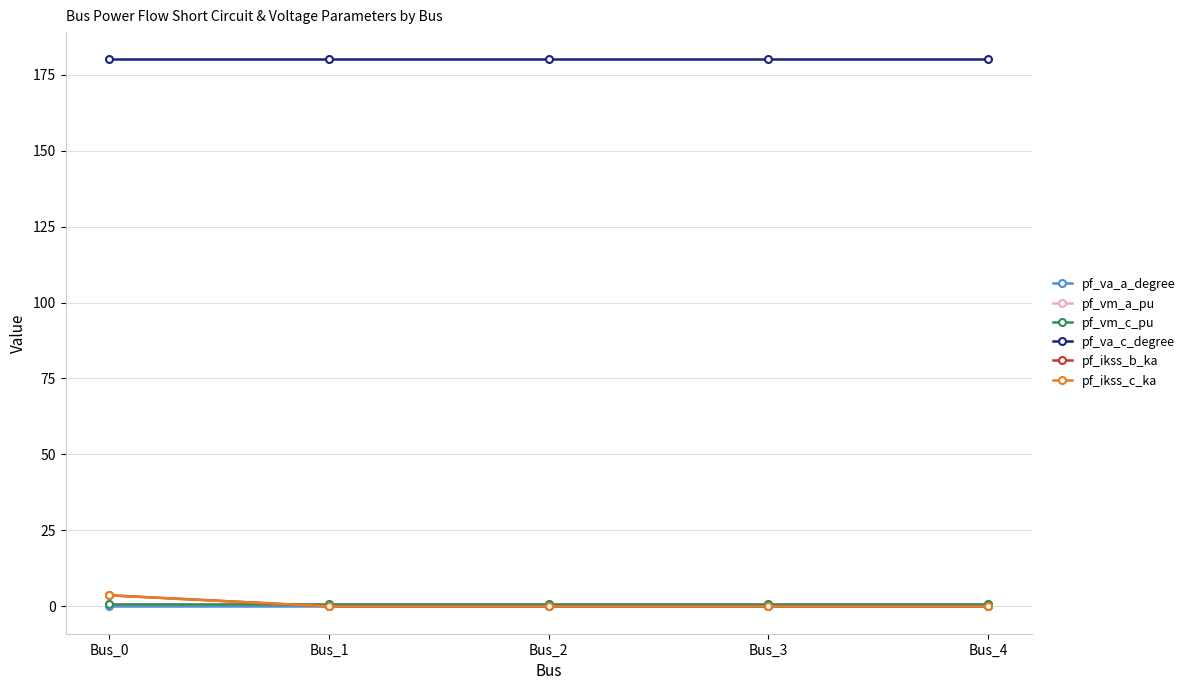

True or false: pf_va_c_degree has a value of 48.8 at Bus_1.

False